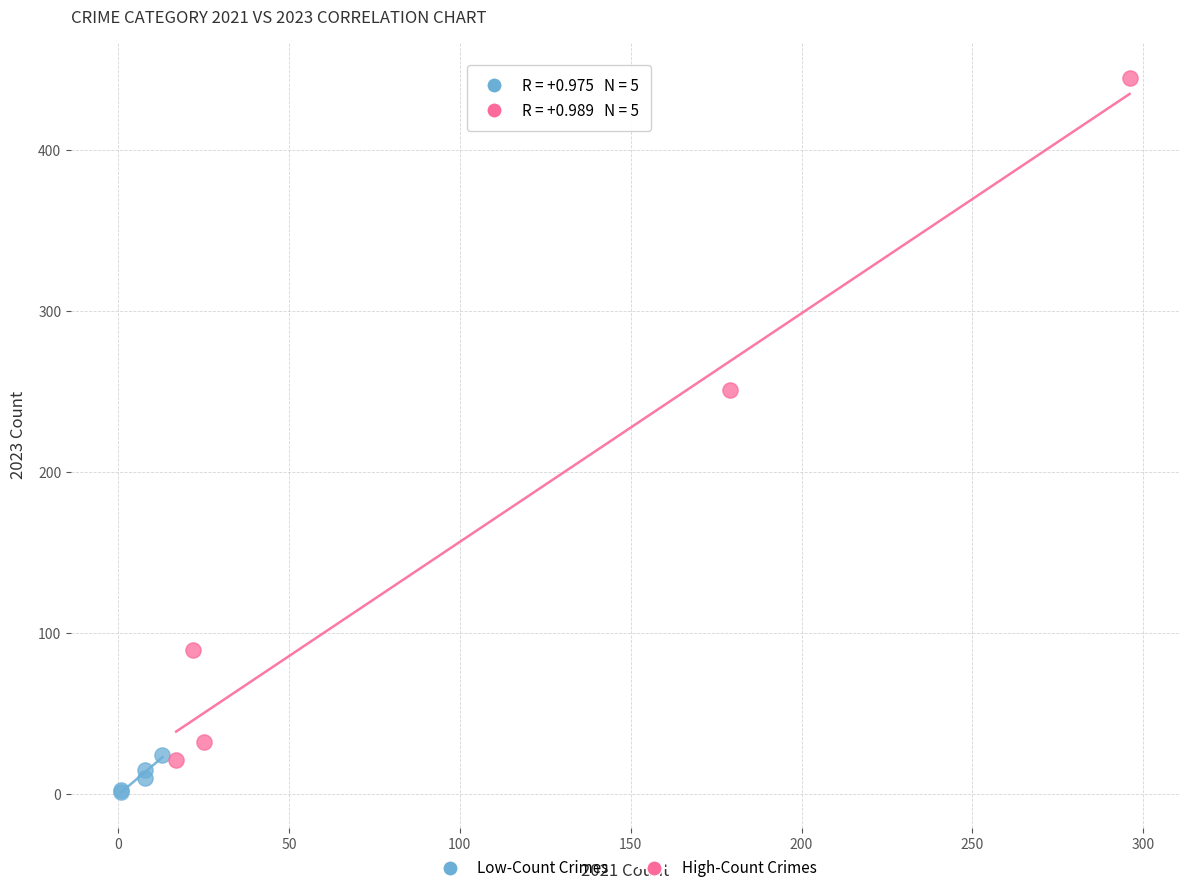

Which series has the largest Y range (max minus min)?

High-Count Crimes